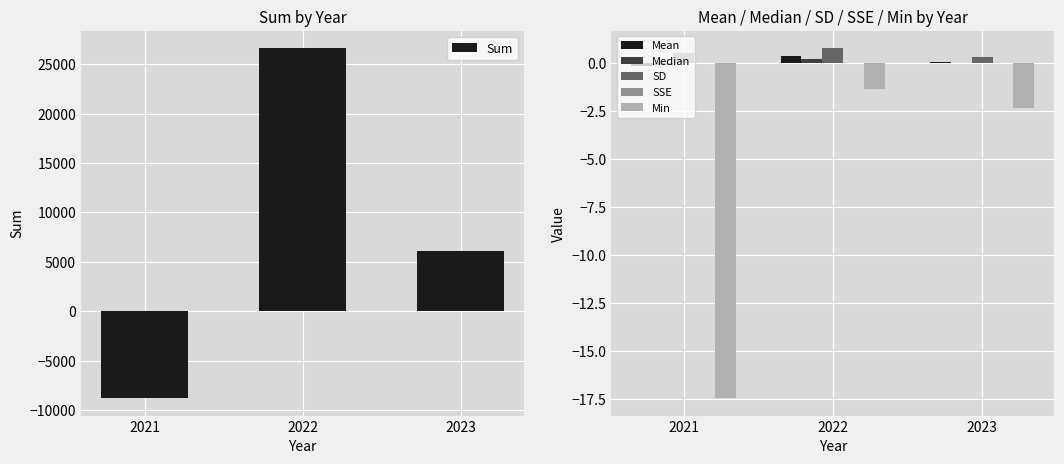

What is the highest value of the SD series?

0.8